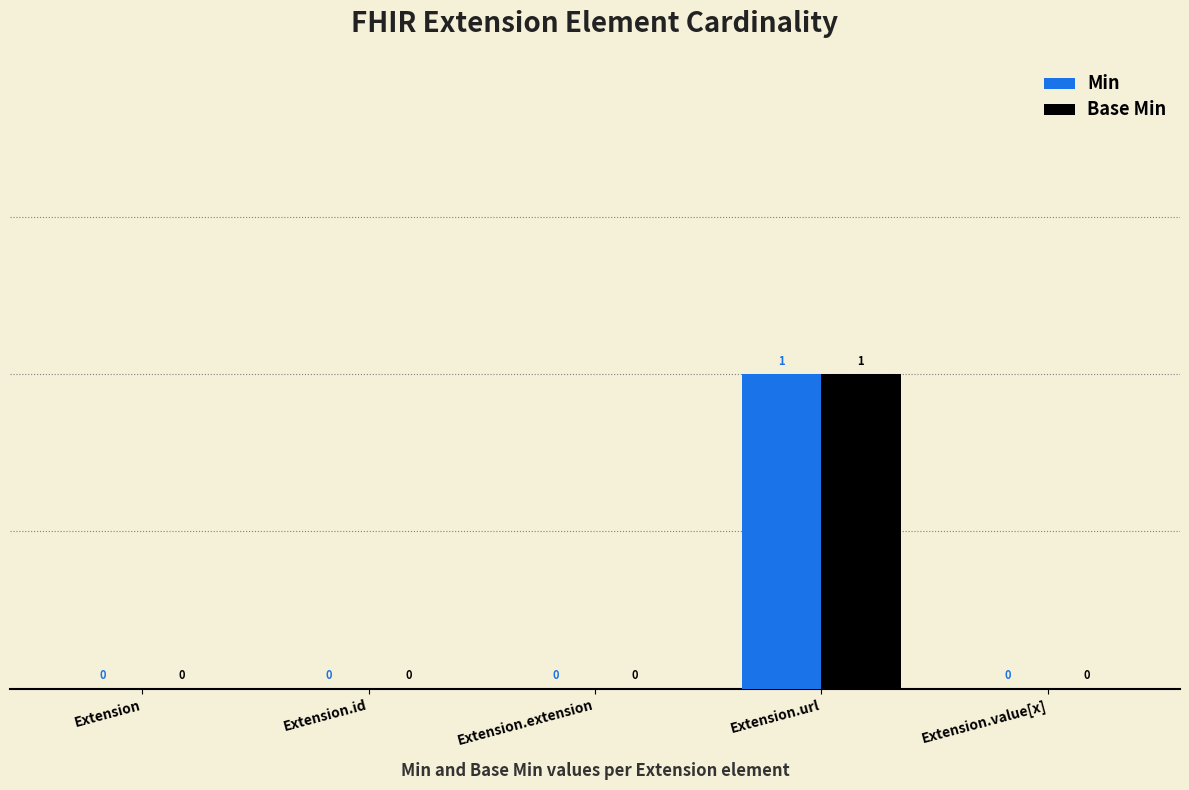

At which category does the chart reach its peak across all series?

Extension.url